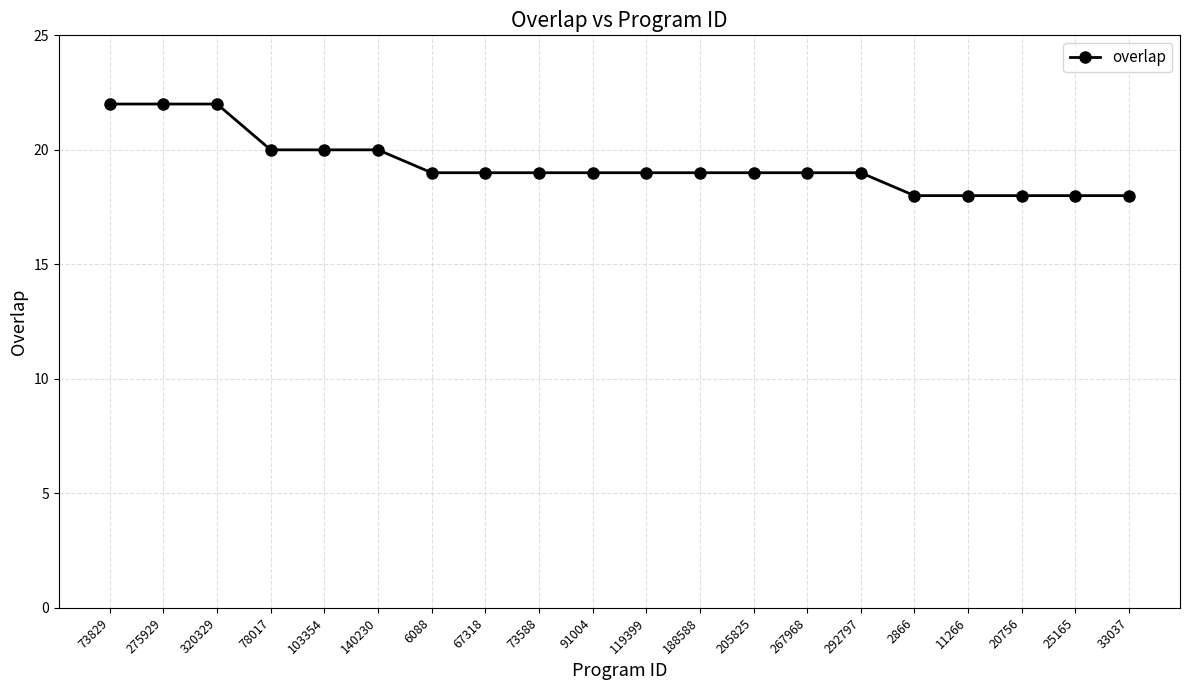

At which label does the data first exceed 19?

73829